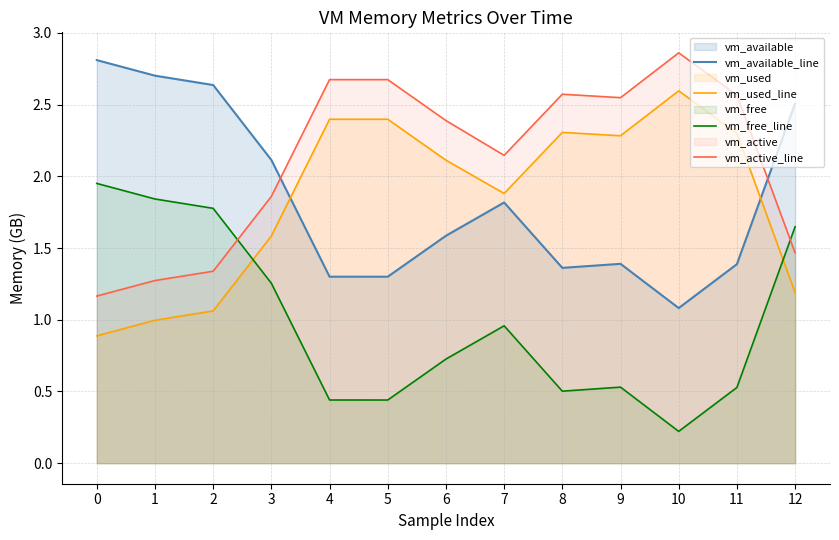

What are all the series names shown in the legend?

vm_available_line, vm_used_line, vm_free_line, vm_active_line